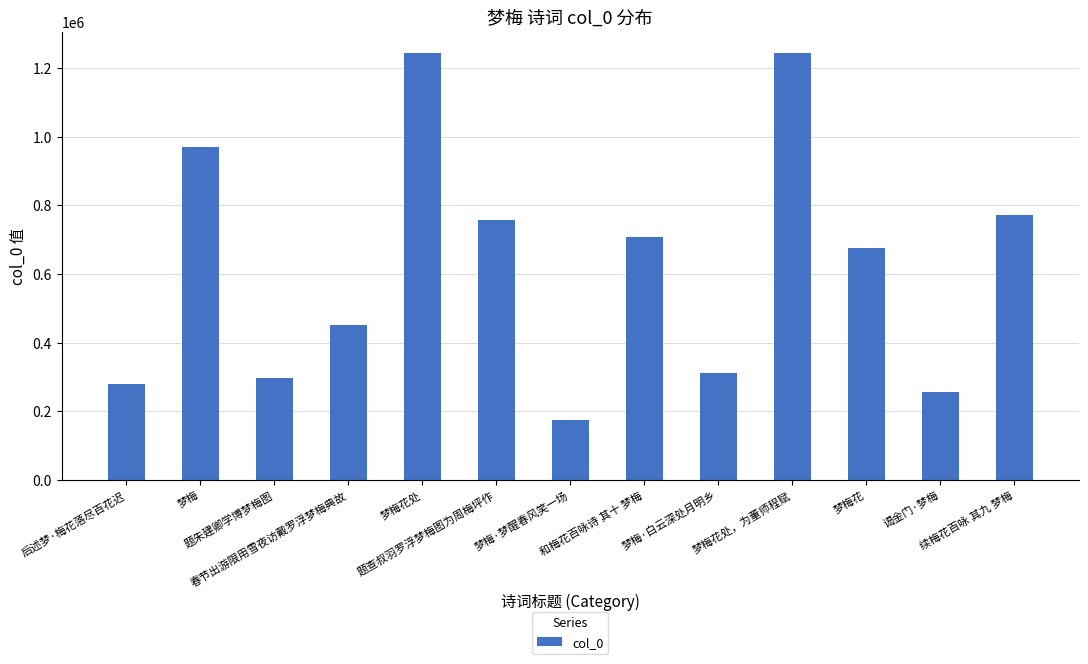

What is the change in value from 题朱建卿学博梦梅图 to 谒金门·梦梅?

-39508